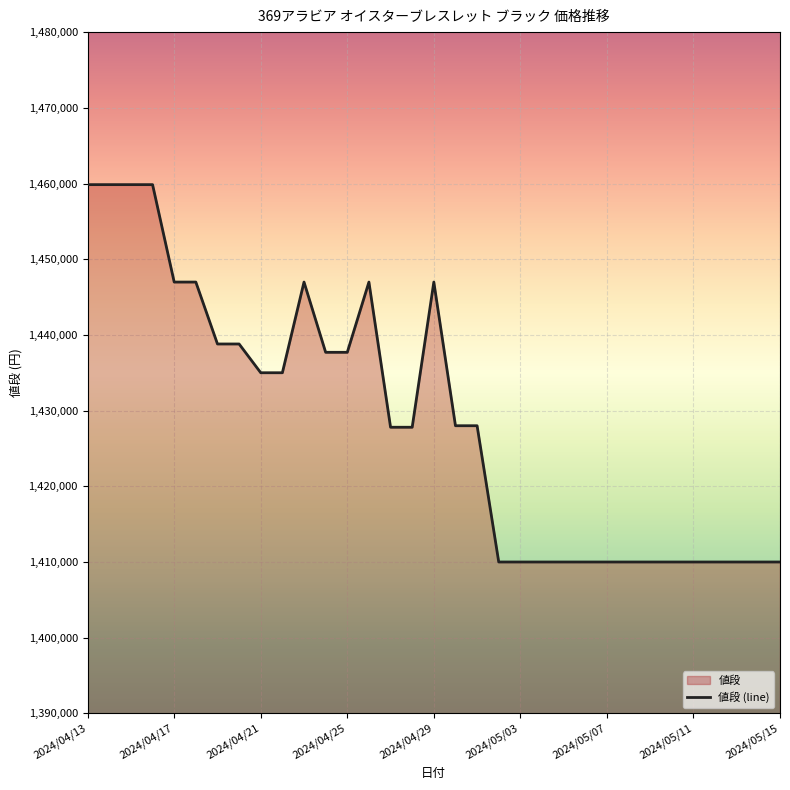

At which label does the data first exceed 1428000?

2024/04/13